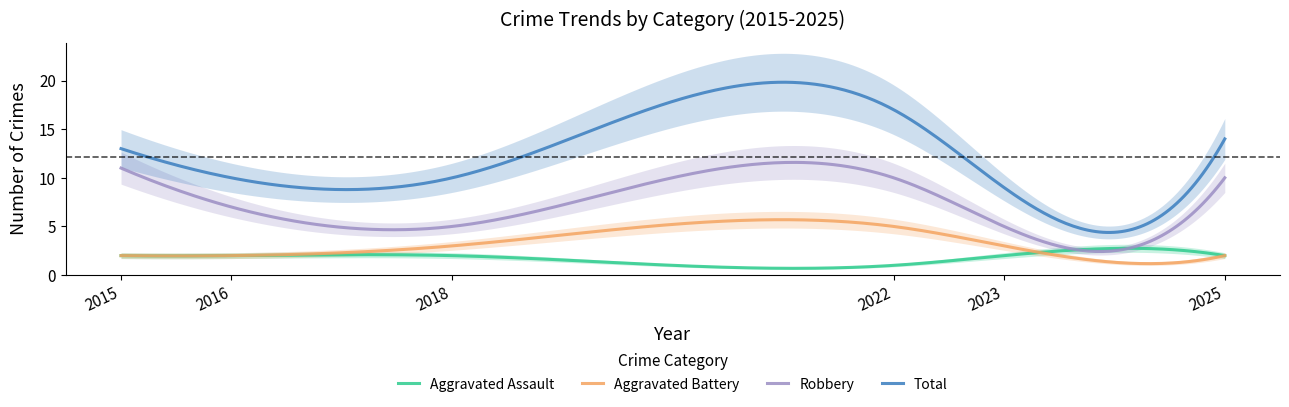

What is the total value across all series at 2016?

21